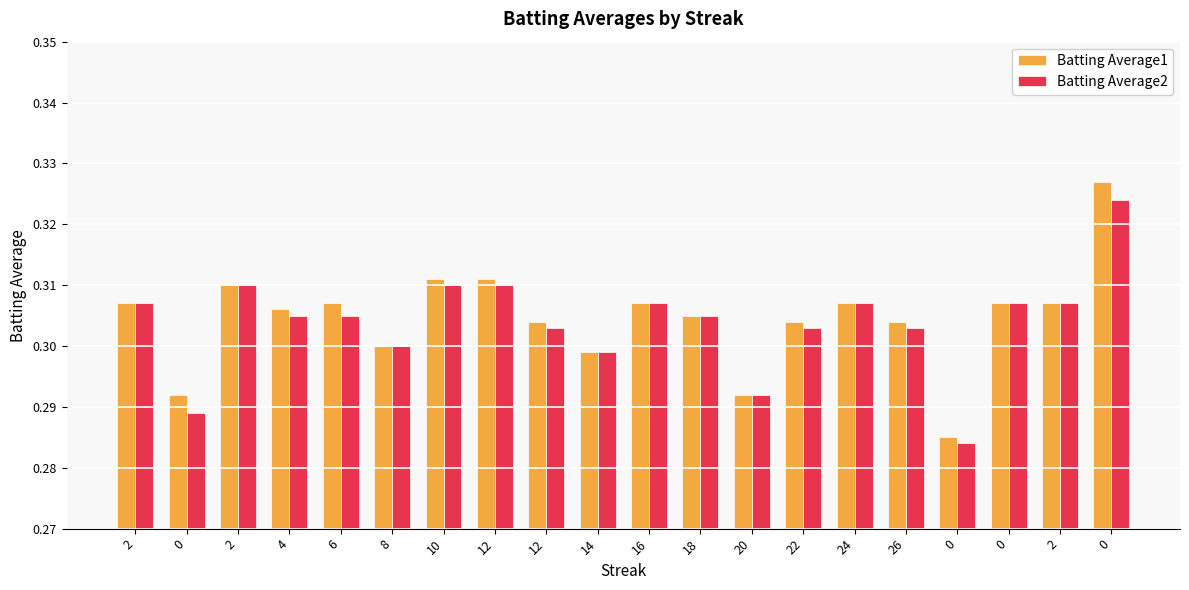

The value of Batting Average1 at 6 is 0.1. True or false?

False